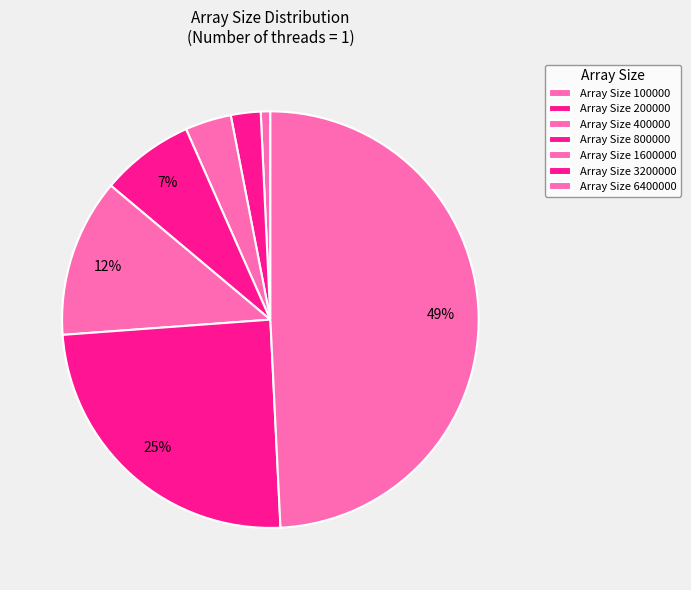

Count the number of slices in the pie.

7